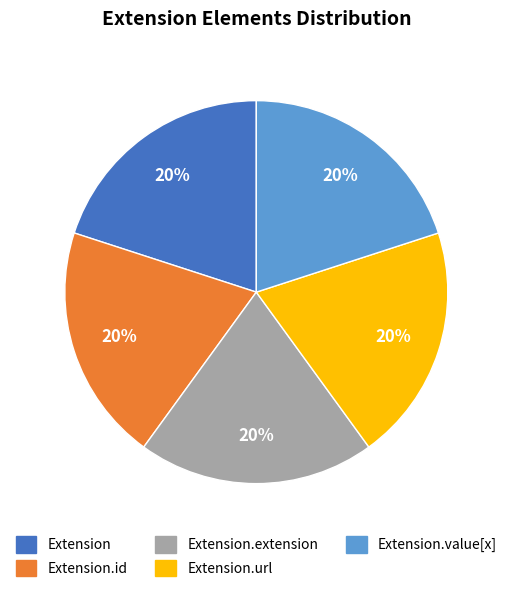

Is the sum of Extension.url and Extension.id greater than half?

No